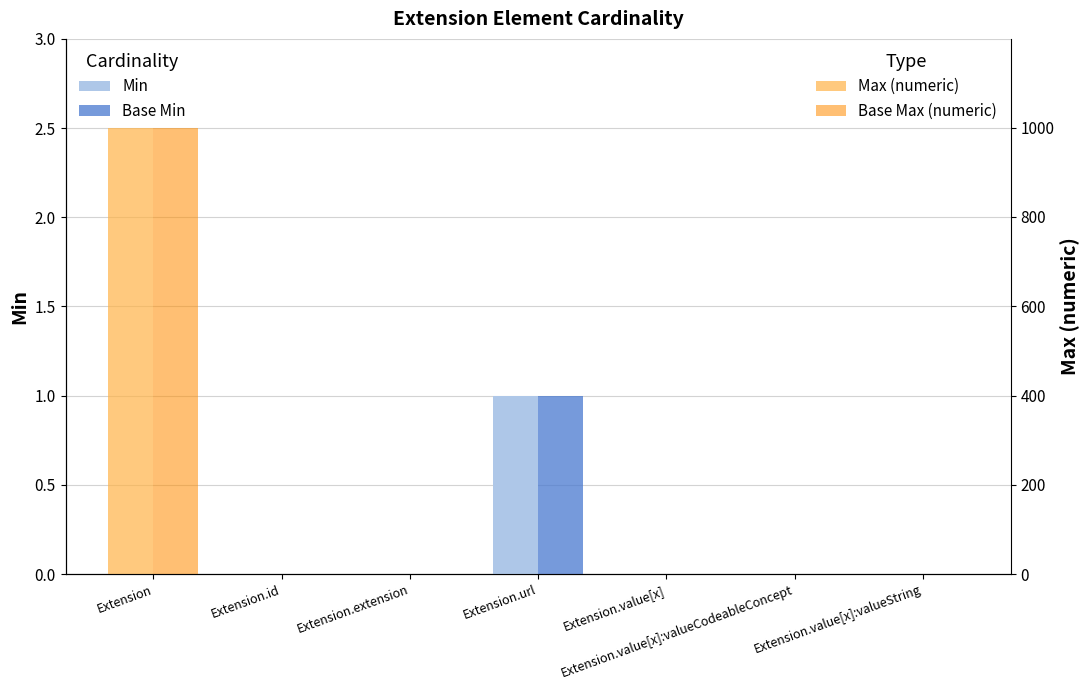

Reading right to left, transcribe all the data shown in this chart.

Min: Extension.value[x]:valueString=0	Extension.value[x]:valueCodeableConcept=0	Extension.value[x]=0	Extension.url=1	Extension.extension=0	Extension.id=0	Extension=0
Base Min: Extension.value[x]:valueString=0	Extension.value[x]:valueCodeableConcept=0	Extension.value[x]=0	Extension.url=1	Extension.extension=0	Extension.id=0	Extension=0
Max (numeric): Extension.value[x]:valueString=1	Extension.value[x]:valueCodeableConcept=1	Extension.value[x]=1	Extension.url=1	Extension.extension=0	Extension.id=1	Extension=999
Base Max (numeric): Extension.value[x]:valueString=1	Extension.value[x]:valueCodeableConcept=1	Extension.value[x]=1	Extension.url=1	Extension.extension=0	Extension.id=1	Extension=999